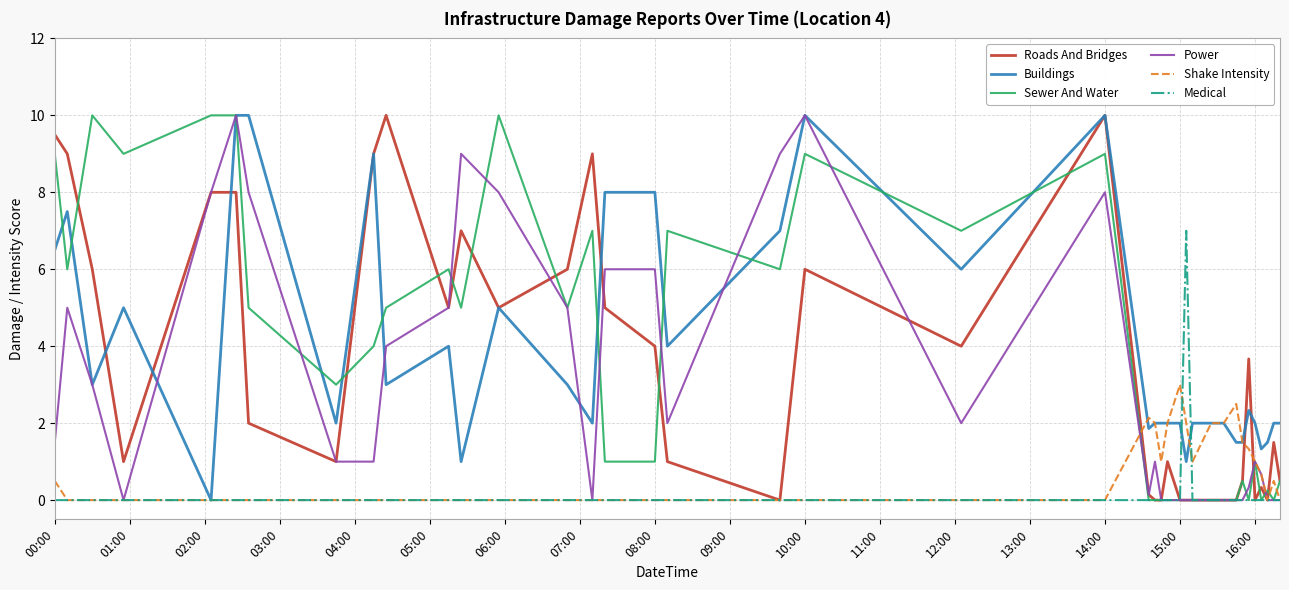

What is the maximum value for Roads And Bridges?

10.0